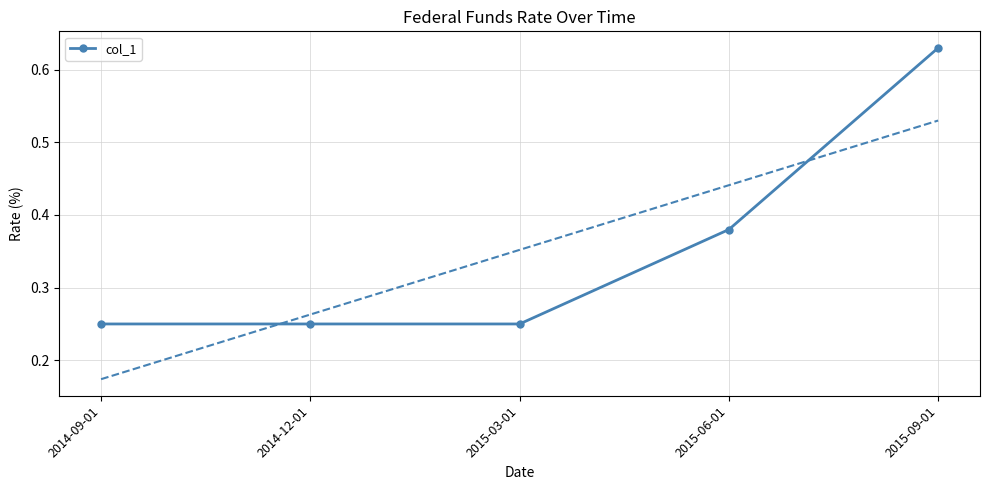

The chart shows a value of 0.1 at 2015-03-01. True or false?

False